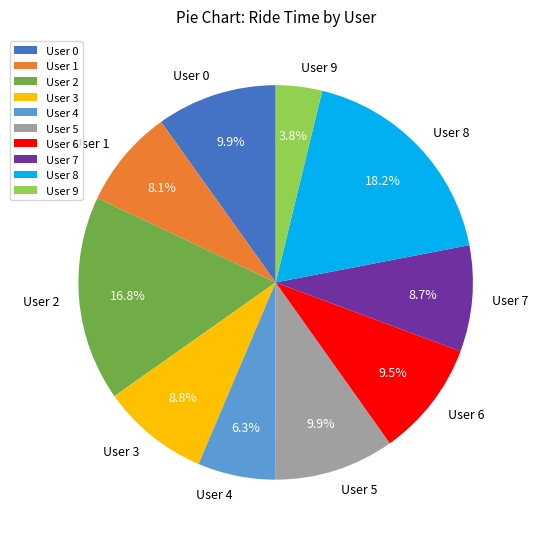

Which category has the biggest portion of the pie?

User 8